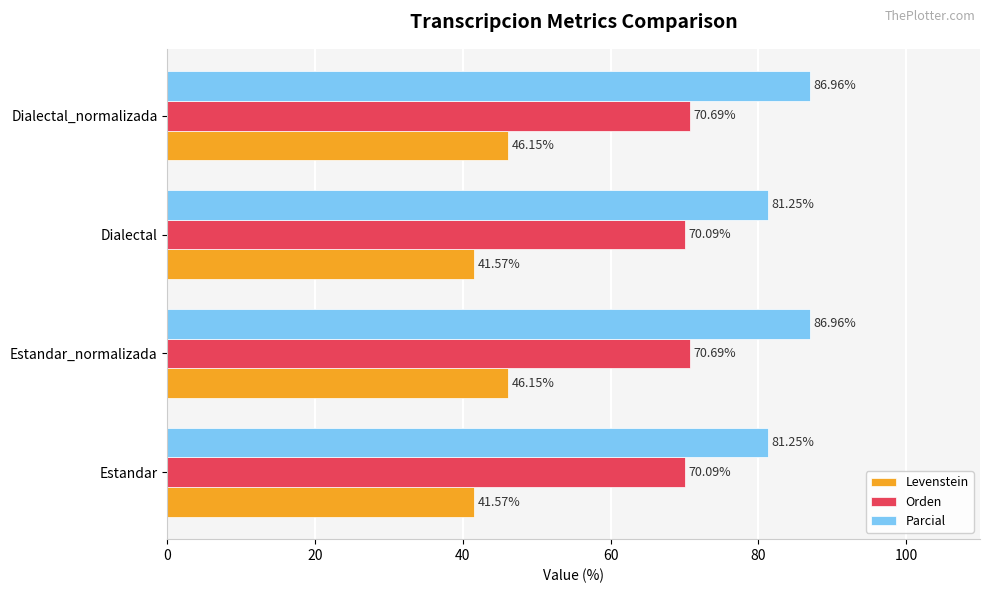

Is the value of Orden at Dialectal greater than the value of Levenstein at Dialectal_normalizada?

Yes